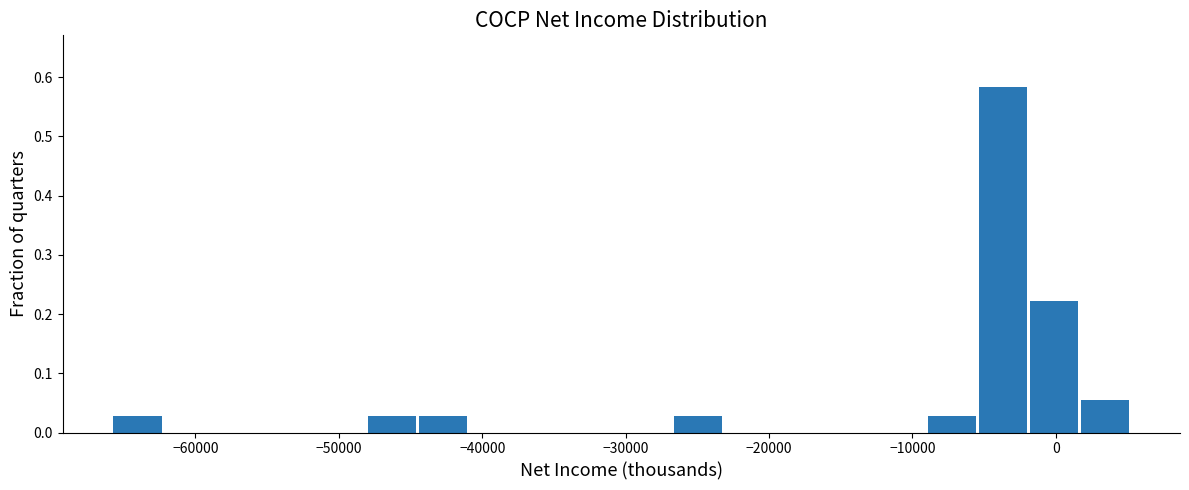

Read against the x-axis, roughly where is the centre of the tallest bar?

-4000